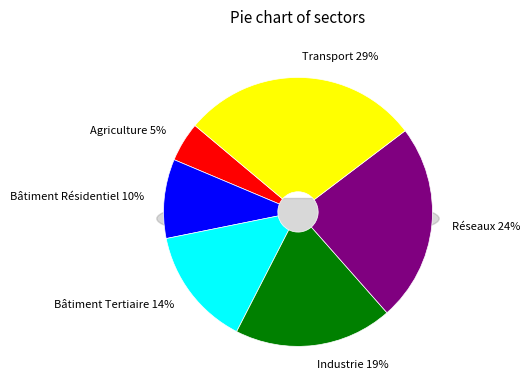

What percentage is NOT represented by Bâtiment Tertiaire?

85.7%